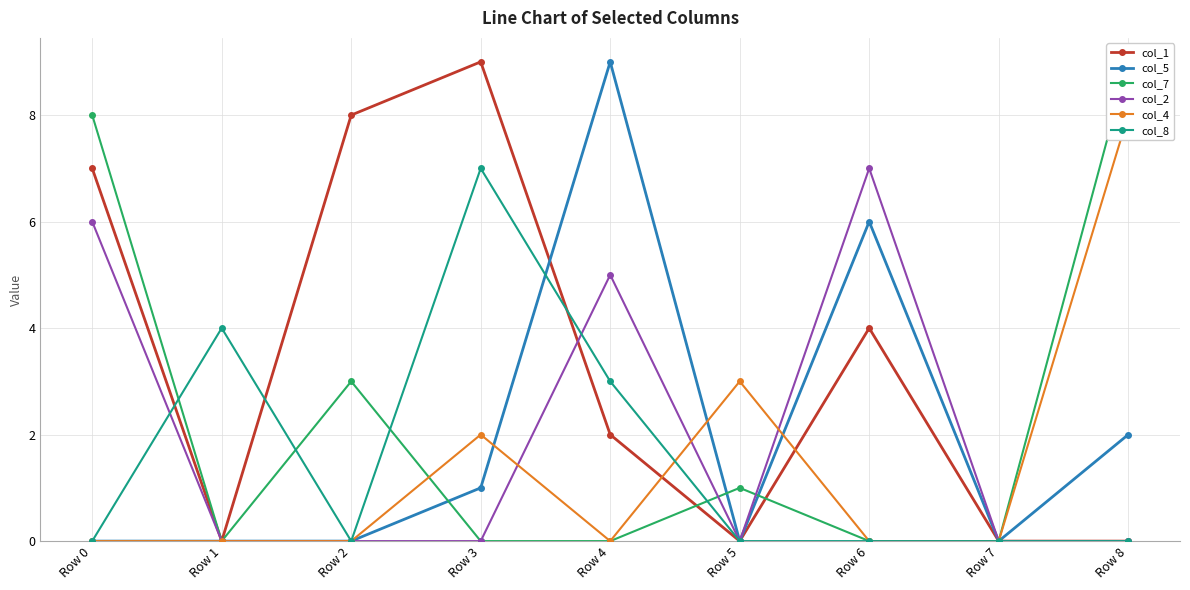

Rank the series by their maximum value, from highest to lowest.

col_1, col_5, col_7, col_4, col_2, col_8